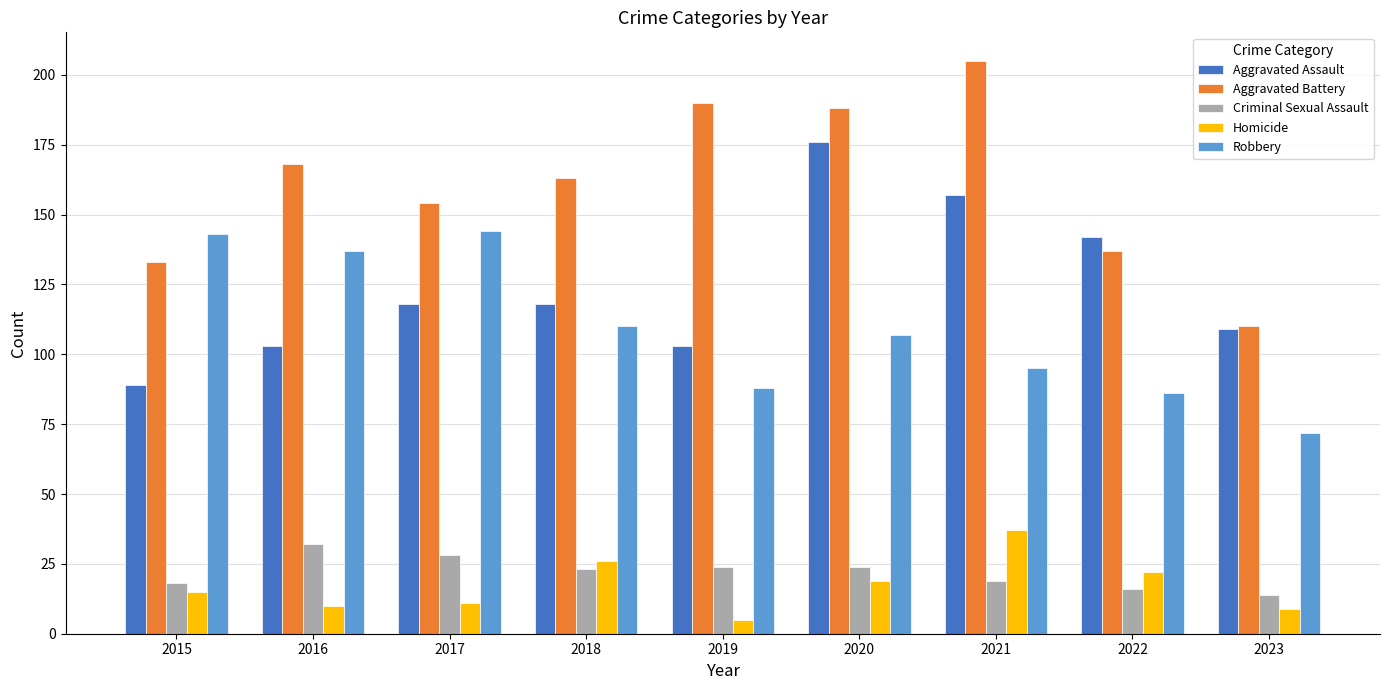

Is the value of Homicide at 2020 greater than the value of Aggravated Assault at 2022?

No